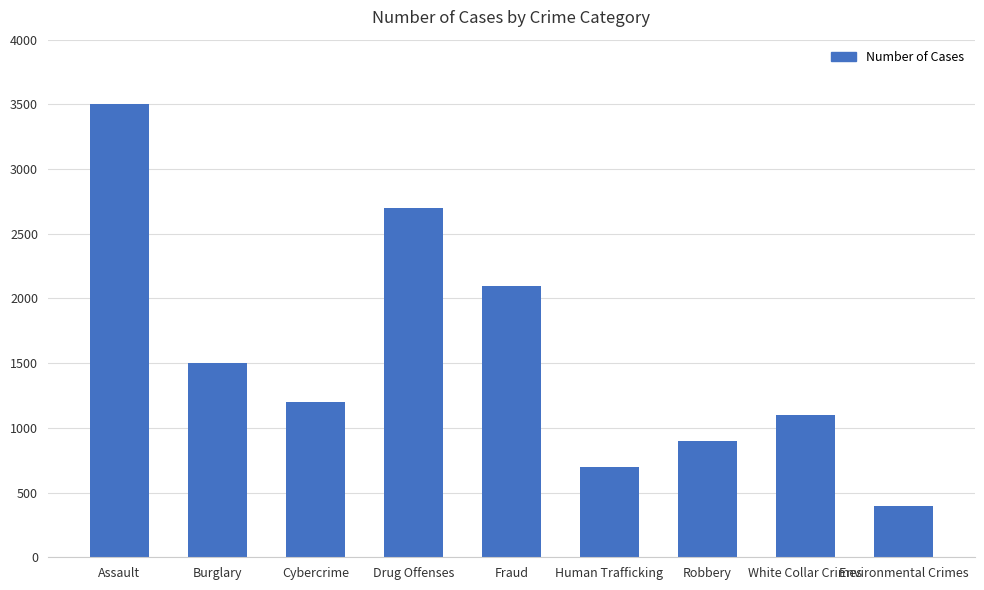

What is the label of the 4th bar from the right?

Human Trafficking